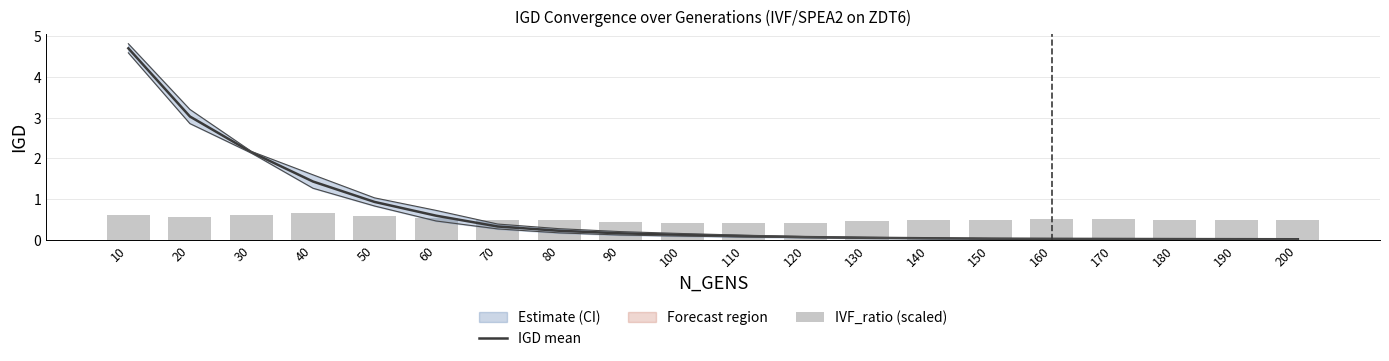

The value of IVF_ratio (scaled) at 60 is 0.3. True or false?

False